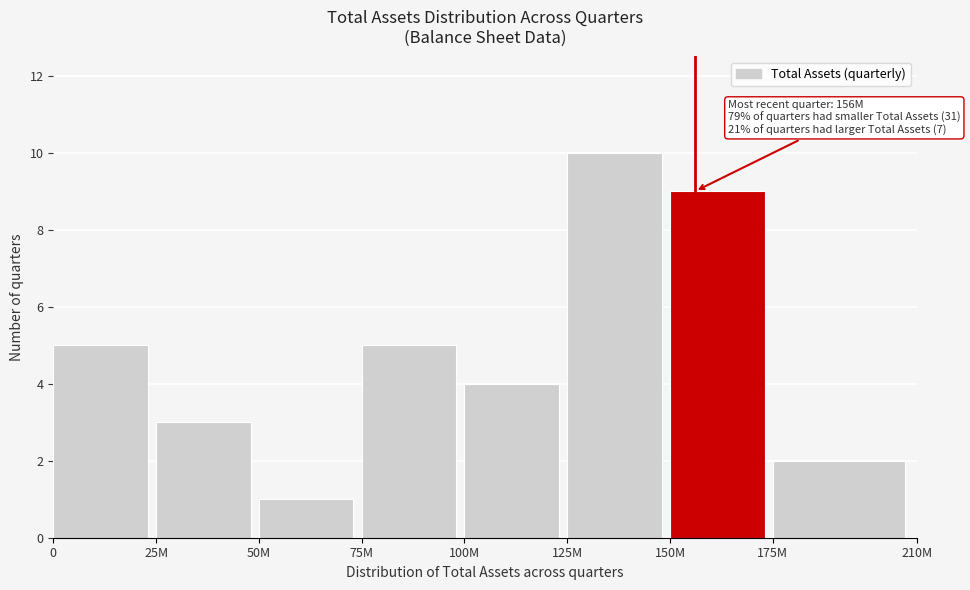

Reading left to right, list all the values displayed in this chart.

5	3	1	5	4	10	9	2